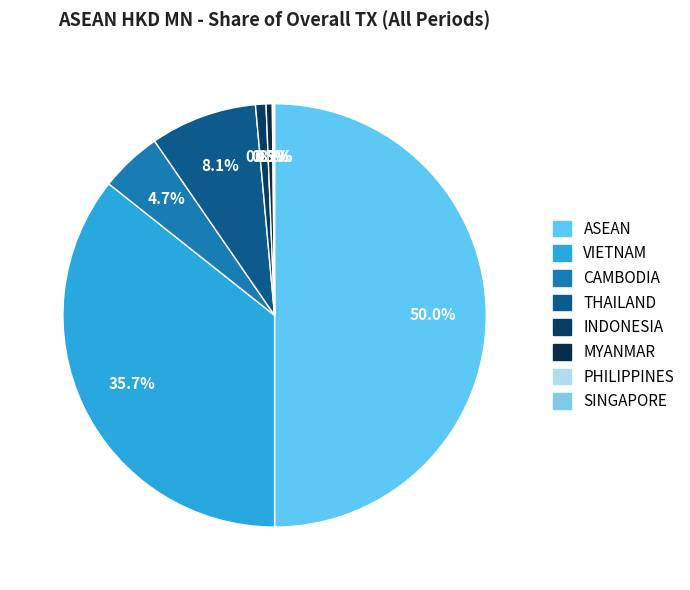

To the nearest percent, what is the difference between the largest and smallest slice percentages?

50%